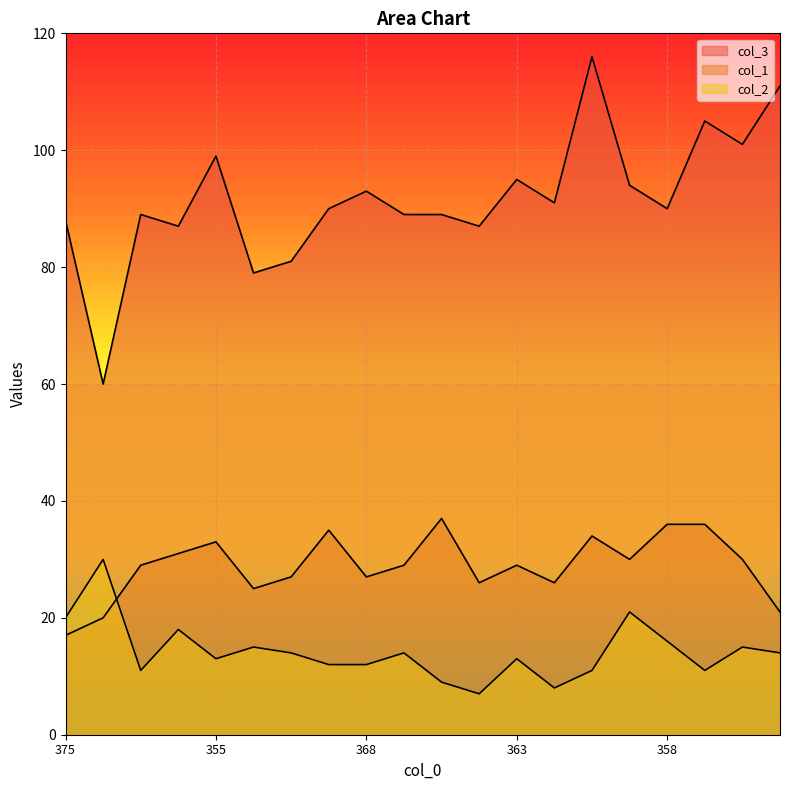

Does the chart display data point markers on the line(s)?

No